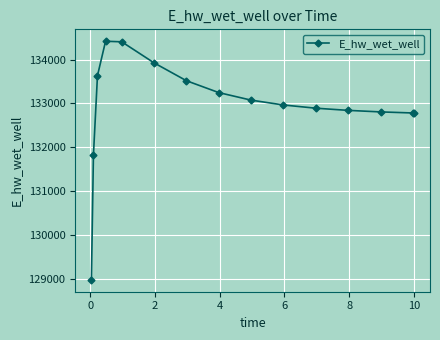

What is the minimum value shown in the chart?

128991.0